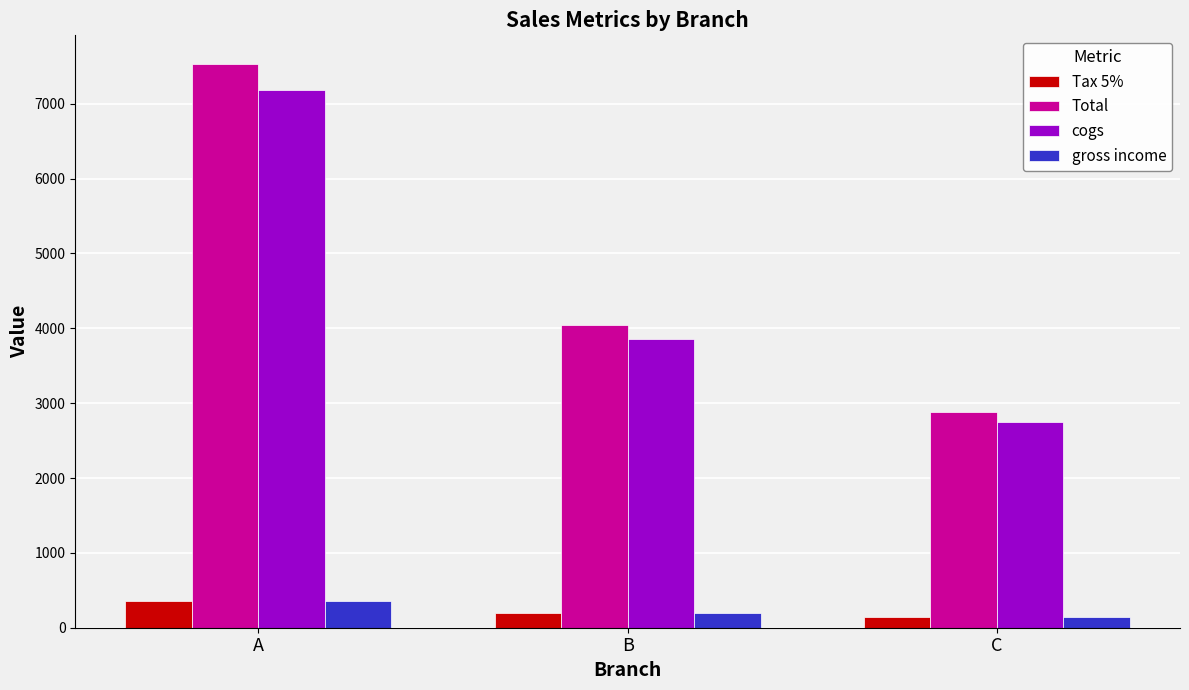

Where is Total nearest to the value 5209?

B